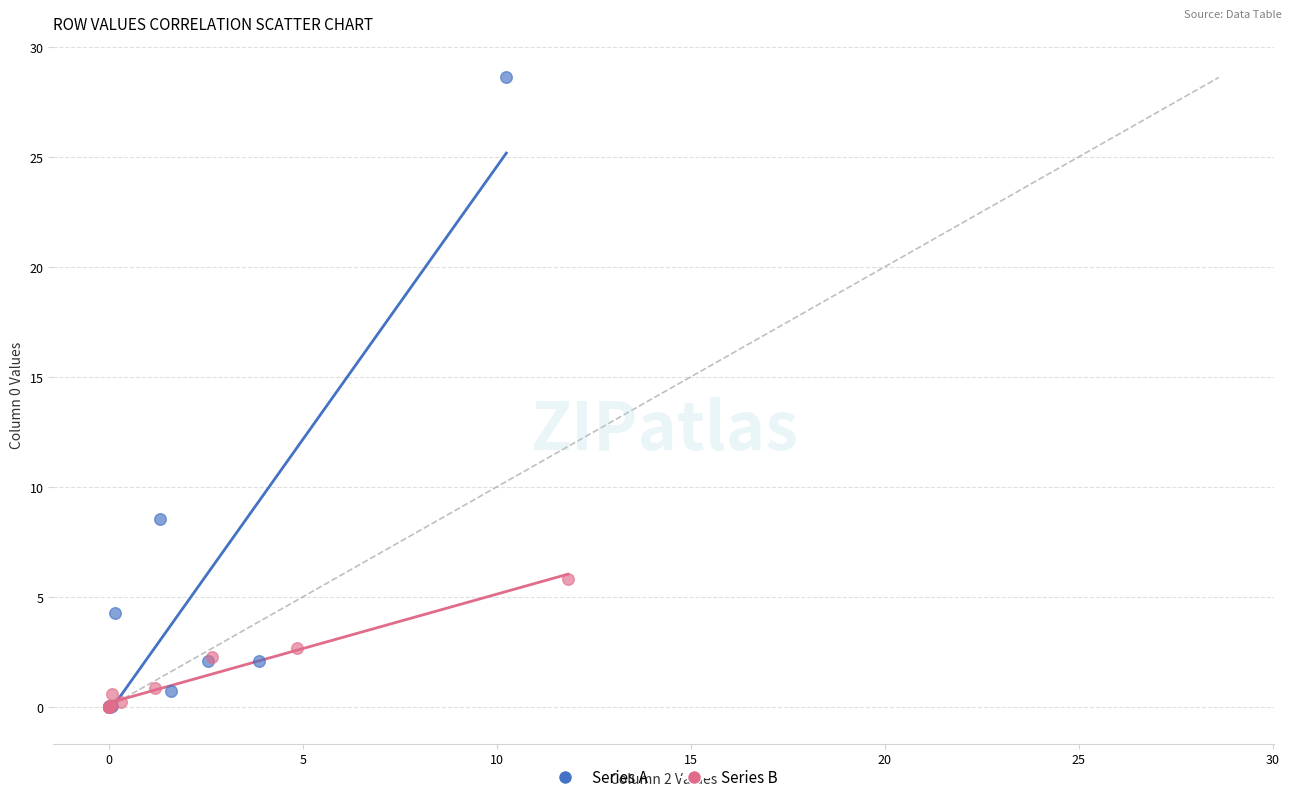

What are all the series names shown in the legend?

Series A, Series B